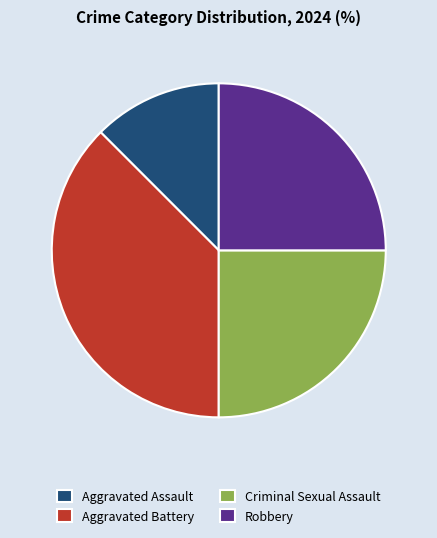

What is the ratio of the value at Aggravated Assault to the value at Aggravated Battery?

0.3